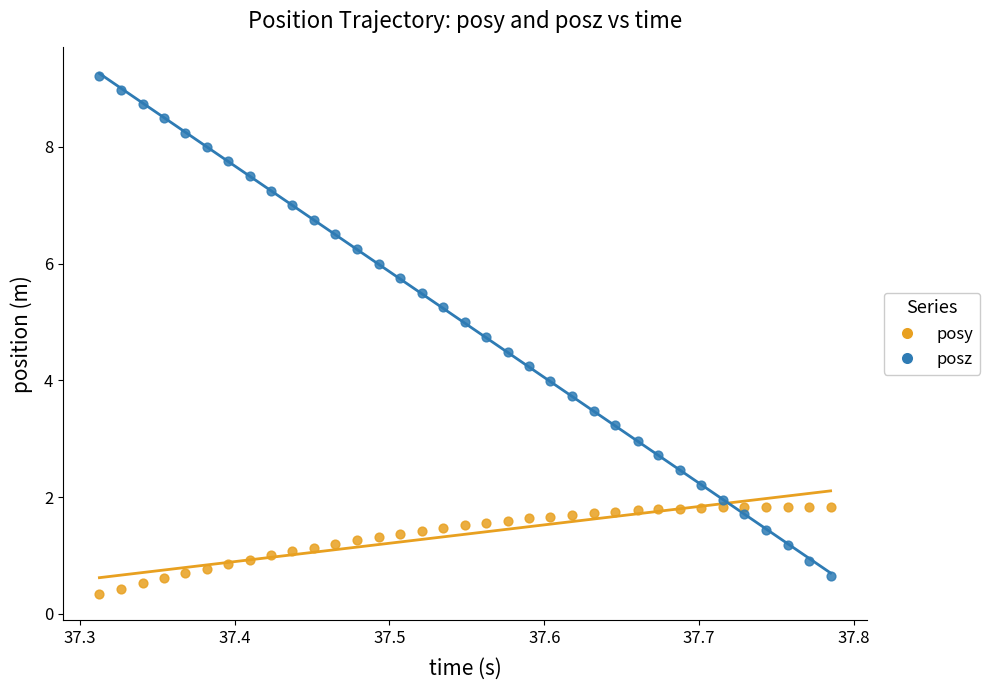

Which series reaches the minimum Y coordinate?

posy